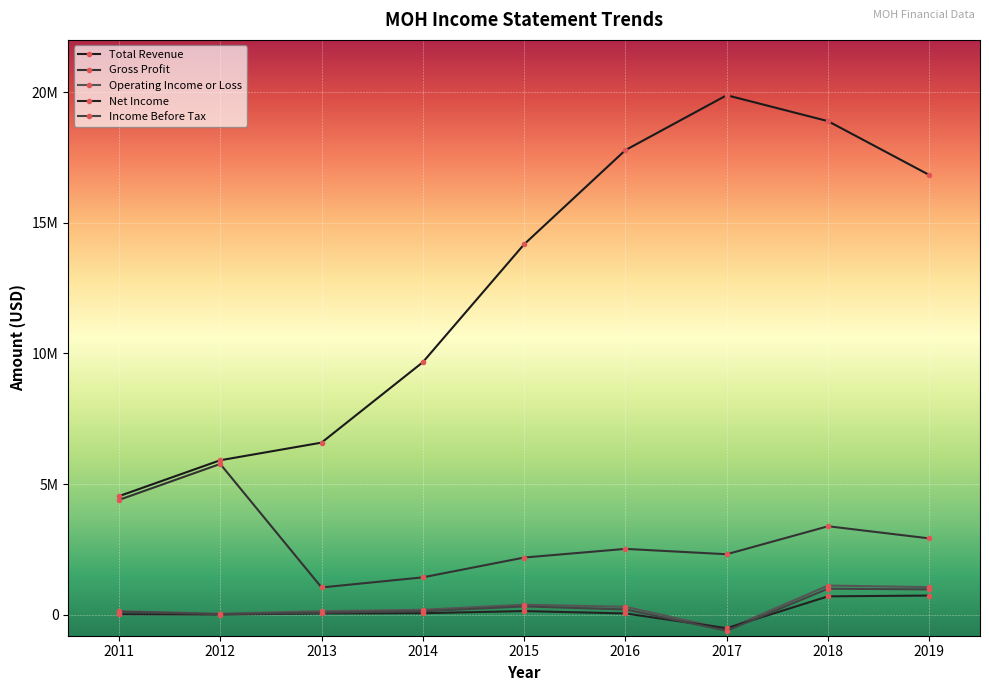

Where do Operating Income or Loss and Net Income first cross each other?

2016 and 2017